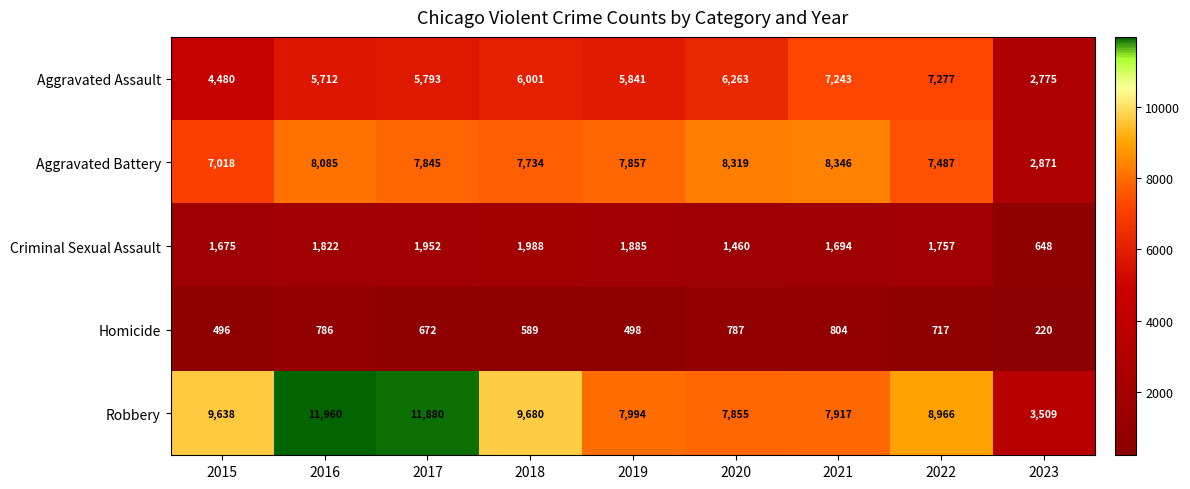

What is the average value of the Aggravated Assault series?

5709